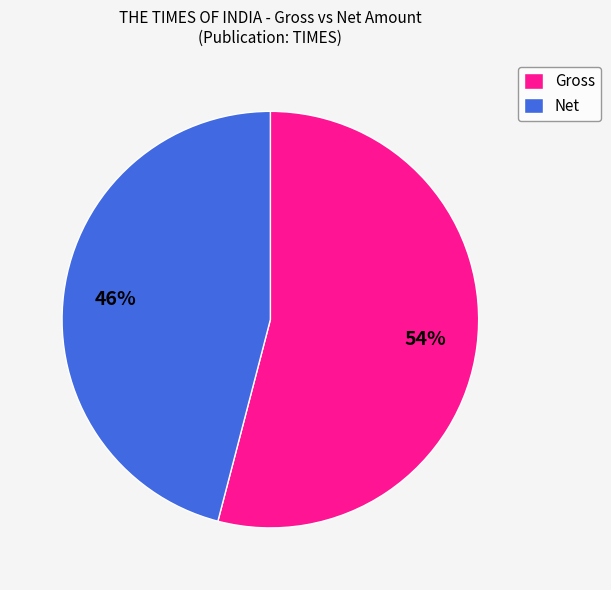

Rank the categories by value from lowest to highest.

Net, Gross